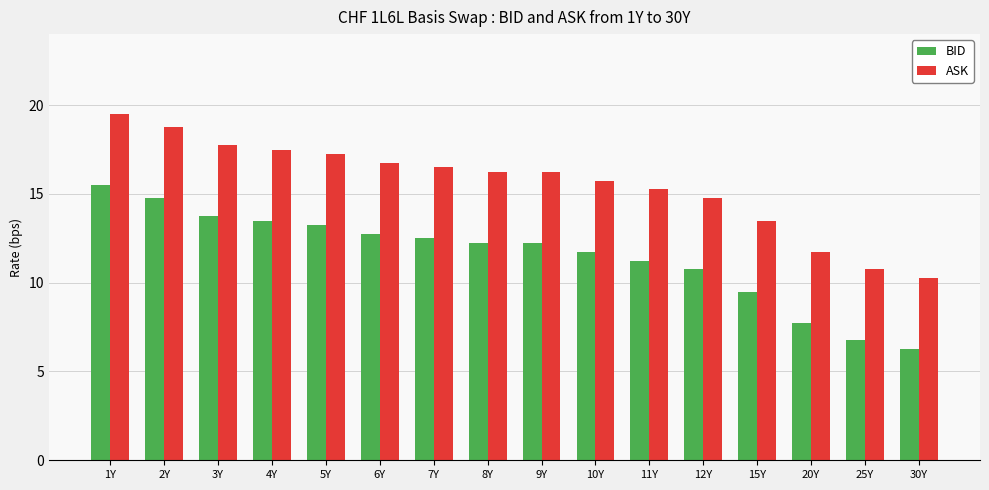

What is the sum of all ASK values?

248.5